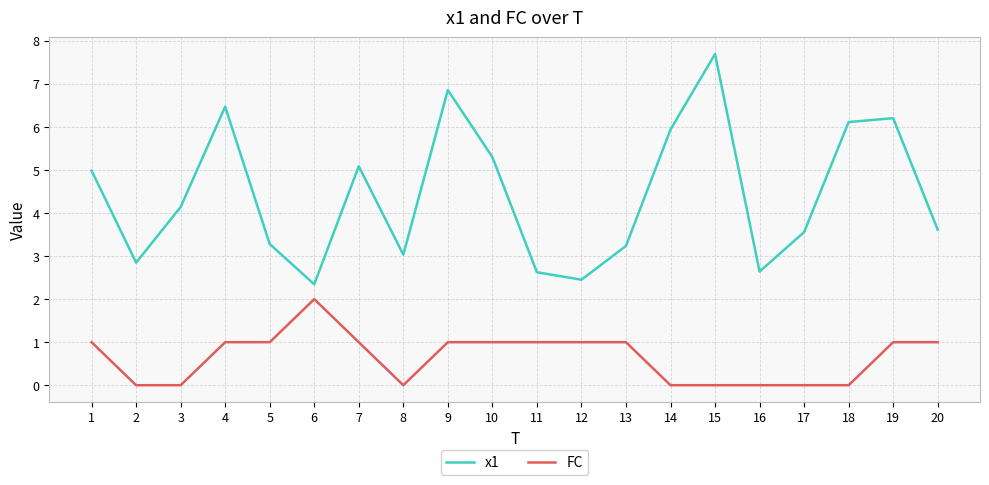

Reading left to right, list all the values displayed in this chart.

x1: 5.0	2.8	4.1	6.5	3.3	2.3	5.1	3.0	6.9	5.3	2.6	2.5	3.2	5.9	7.7	2.6	3.6	6.1	6.2	3.6
FC: 1.0	0.0	0.0	1.0	1.0	2.0	1.0	0.0	1.0	1.0	1.0	1.0	1.0	0.0	0.0	0.0	0.0	0.0	1.0	1.0